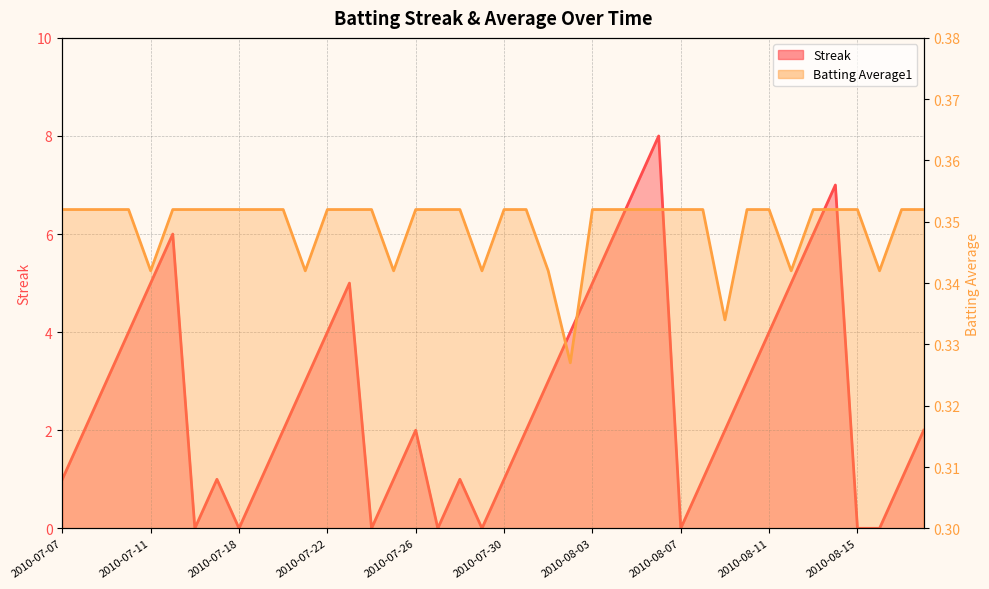

Is the value of Batting Average1 at 2010-07-08 greater than the value of Streak at 2010-07-21?

No